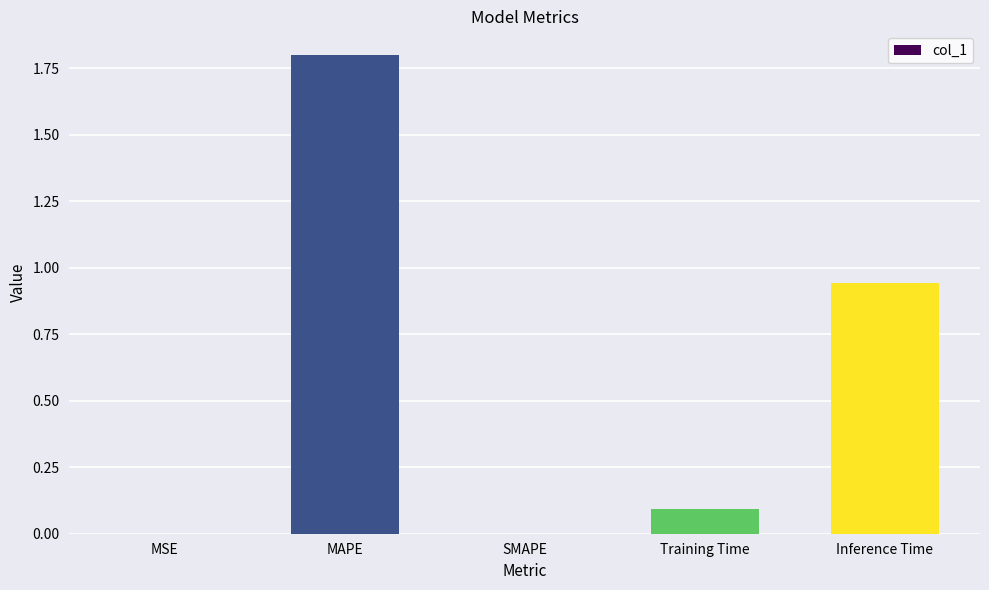

The value at SMAPE is 0.8. True or false?

False